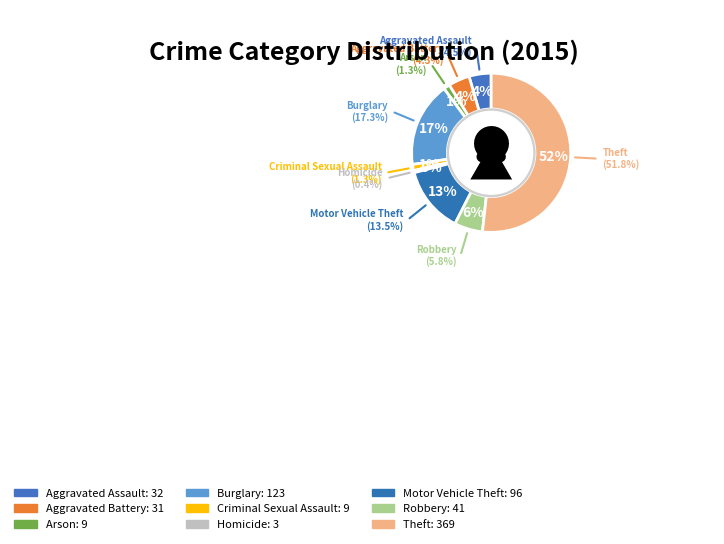

To the nearest percent, what is the combined percentage of Motor Vehicle Theft and Robbery?

19%